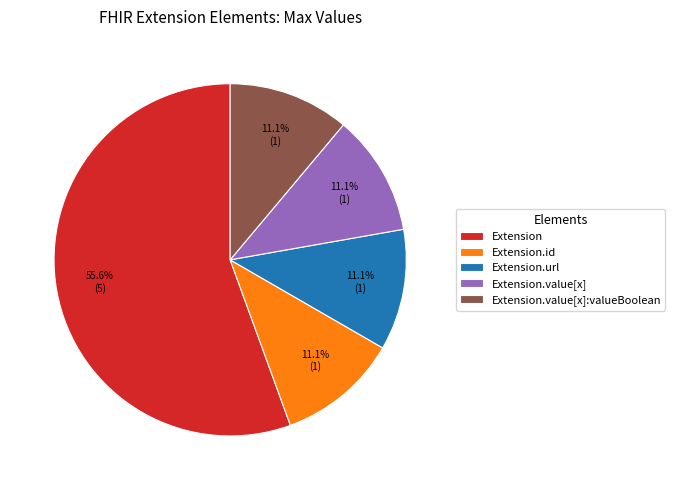

Count the number of slices in the pie.

5